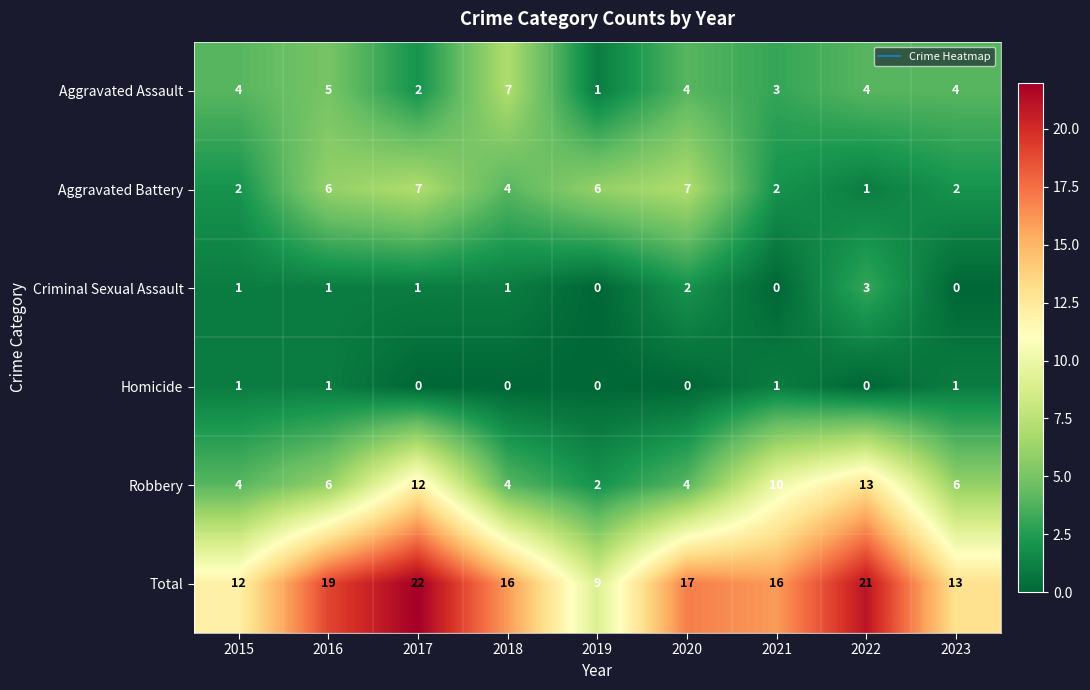

Is it true that Aggravated Assault equals 5 at 2016?

True